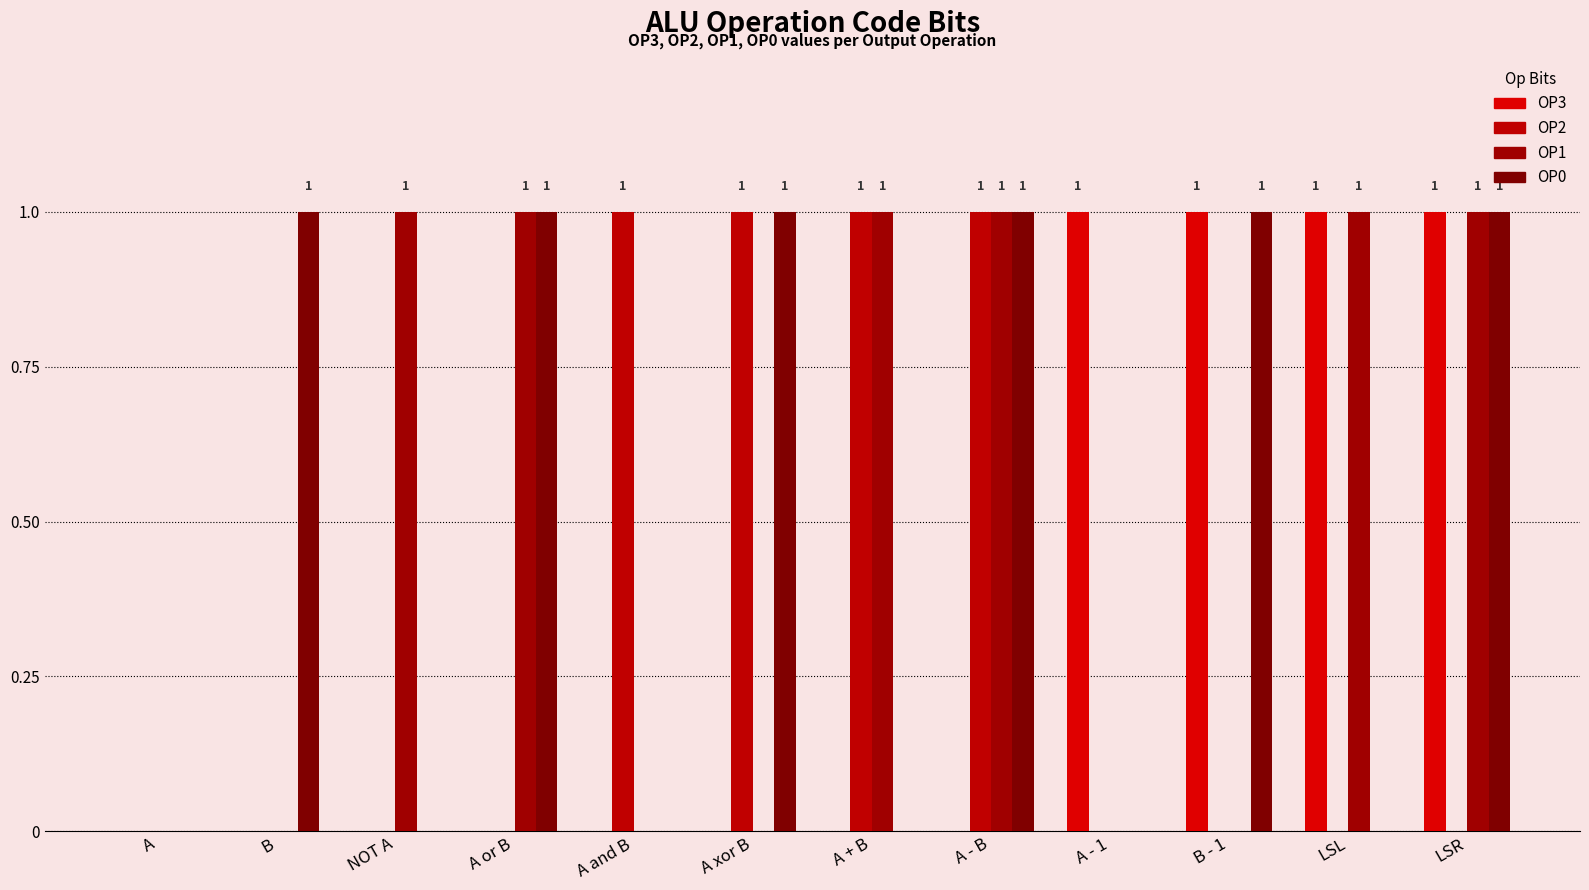

What is the maximum value for OP0?

1